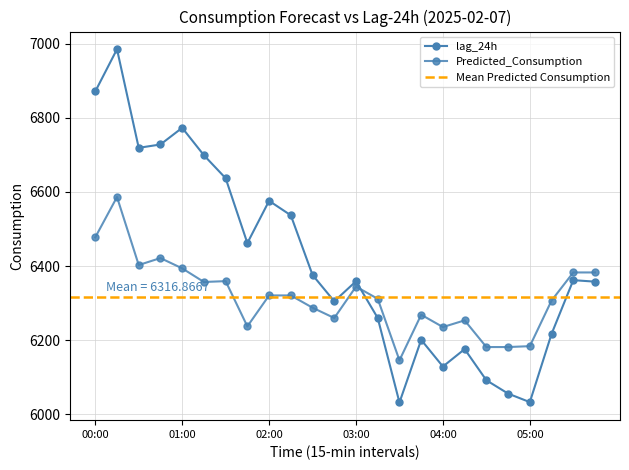

True or false: Predicted_Consumption and lag_24h intersect in this chart.

True